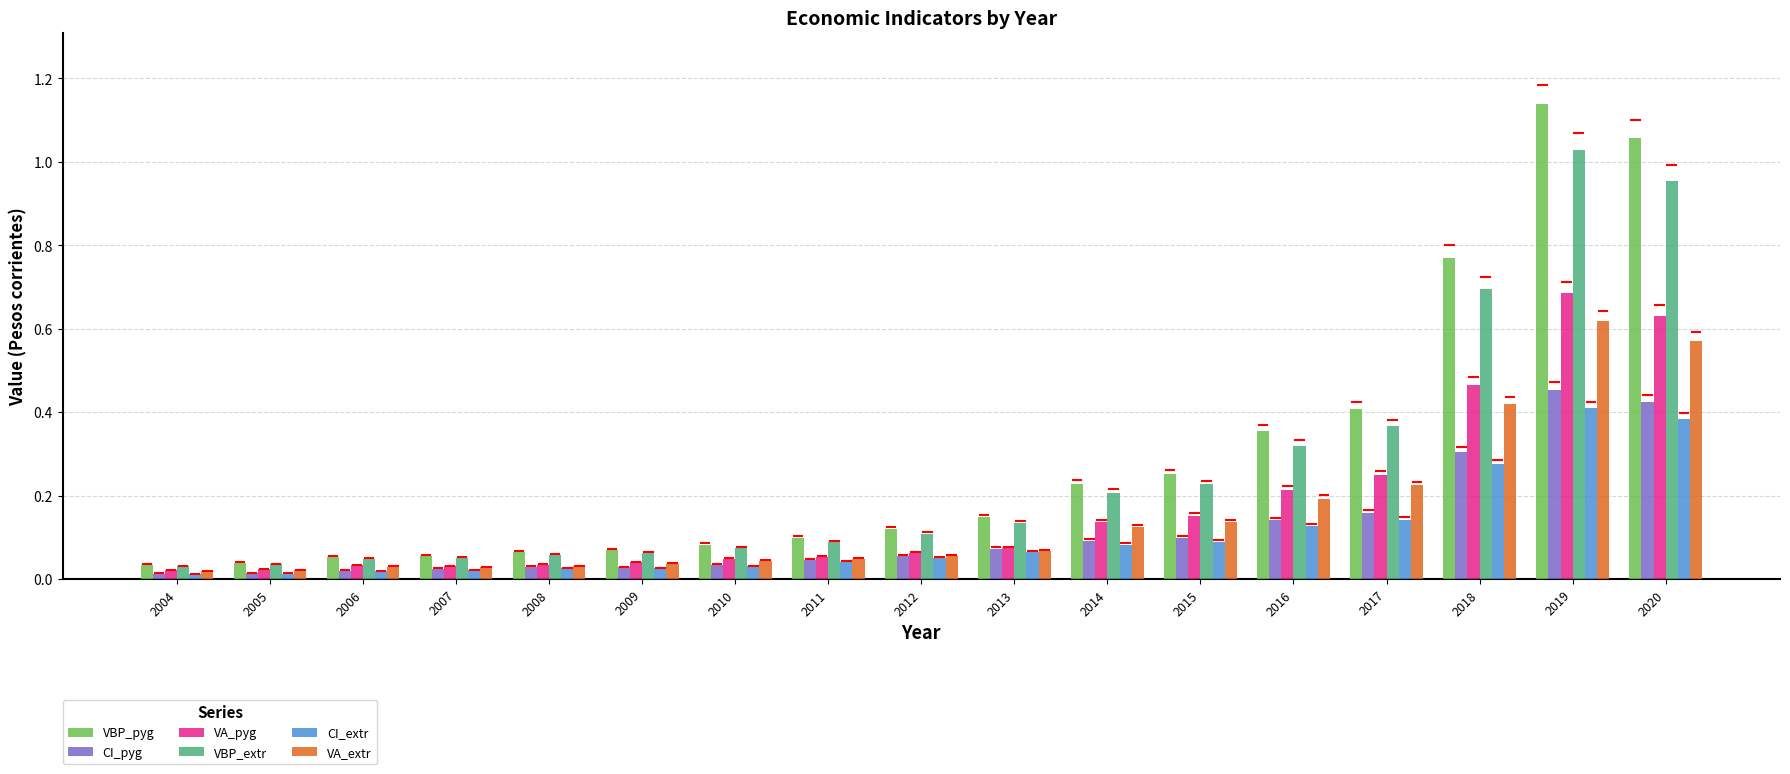

Which series changed the most between 2004 and 2017?

VBP_pyg